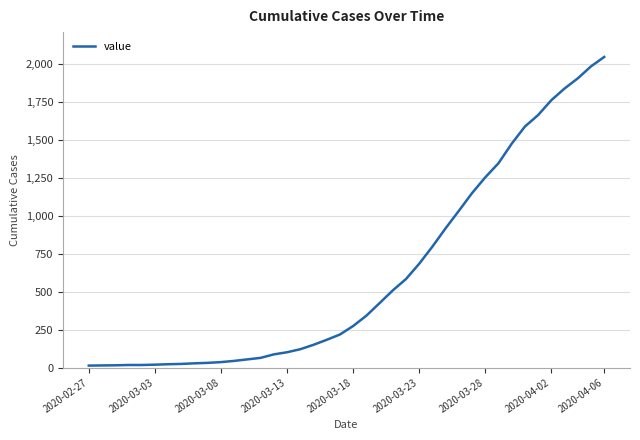

How many values are below 274?

20